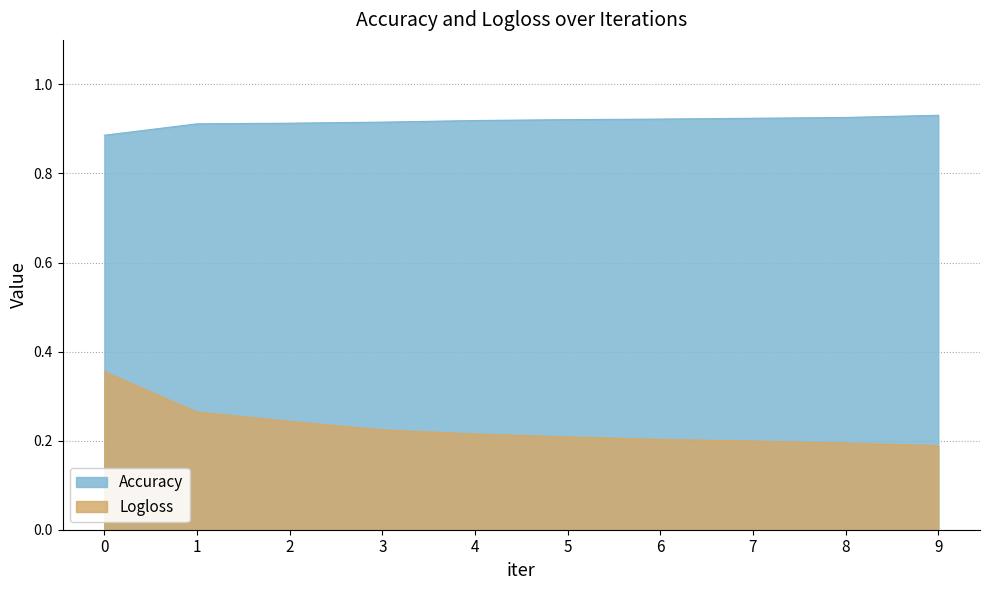

How many distinct data groups are displayed?

2